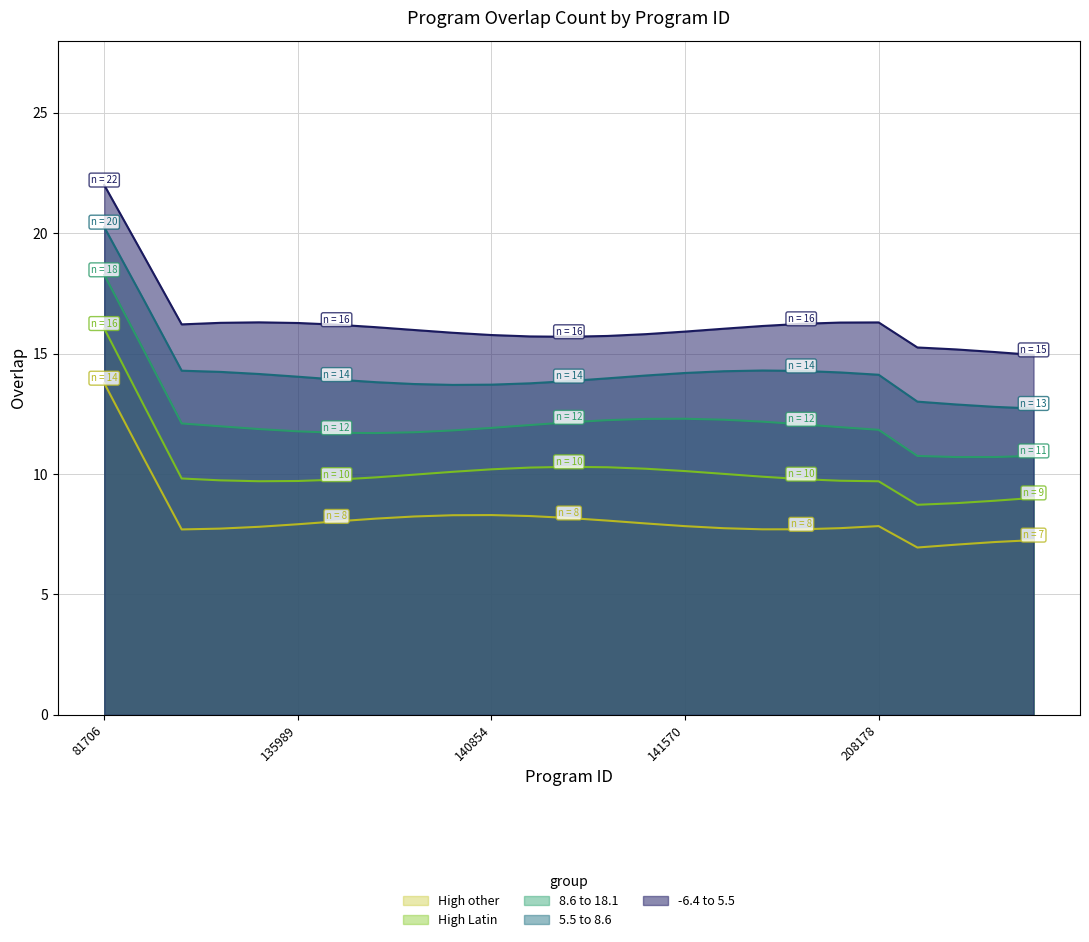

Count the number of categories in the chart.

25